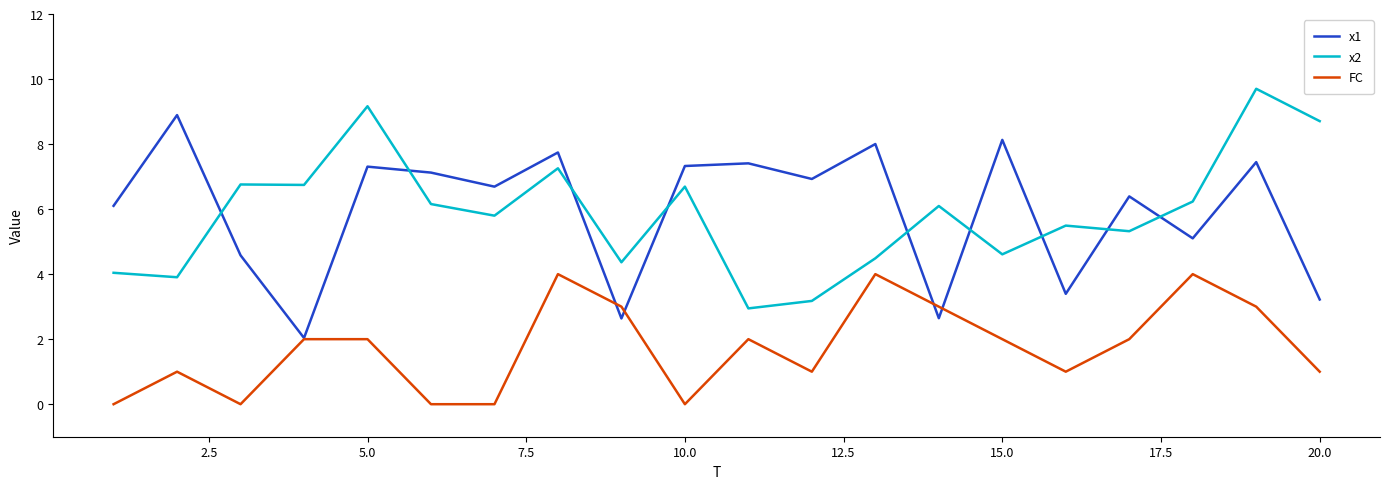

True or false: x2 and FC cross at least once.

False